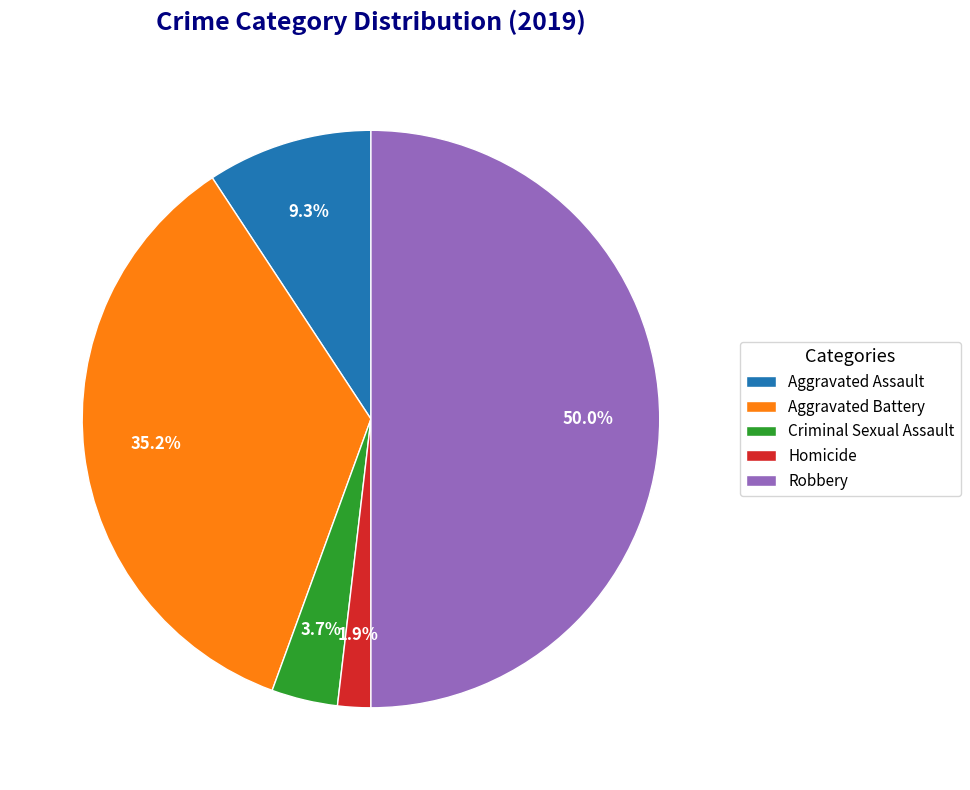

Count the number of slices in the pie.

5